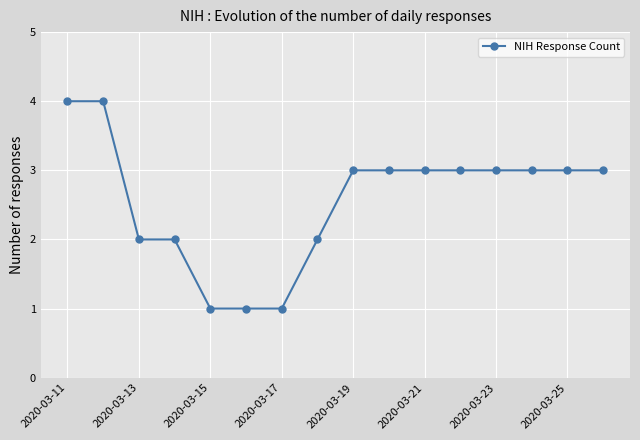

How many values are between 2 and 3?

11